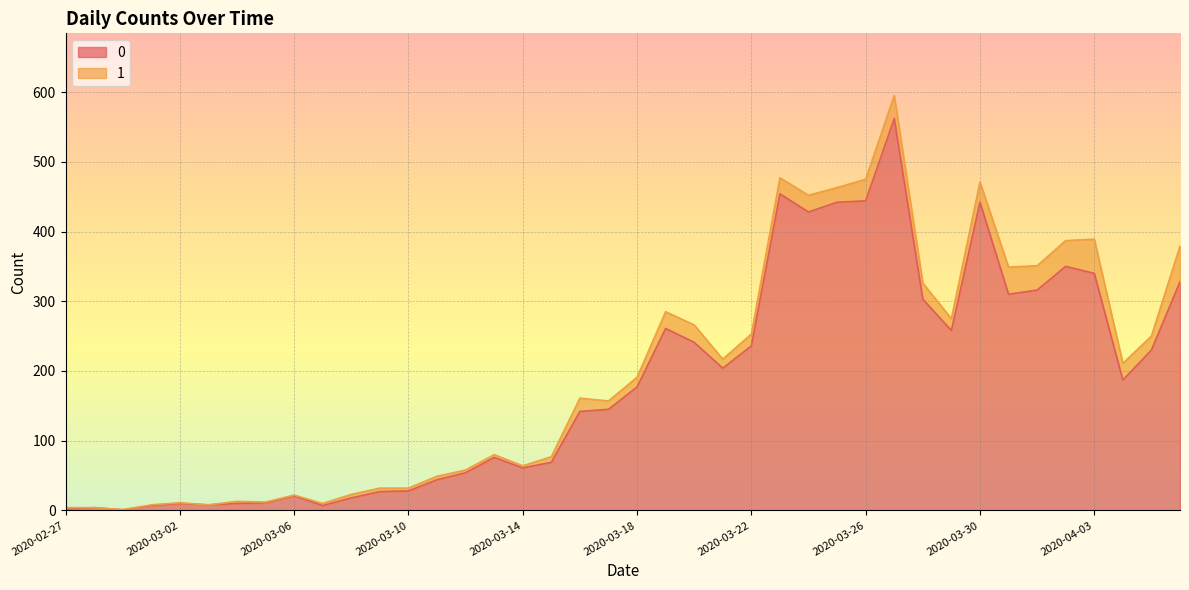

What is the difference between the maximum and second lowest values?

560